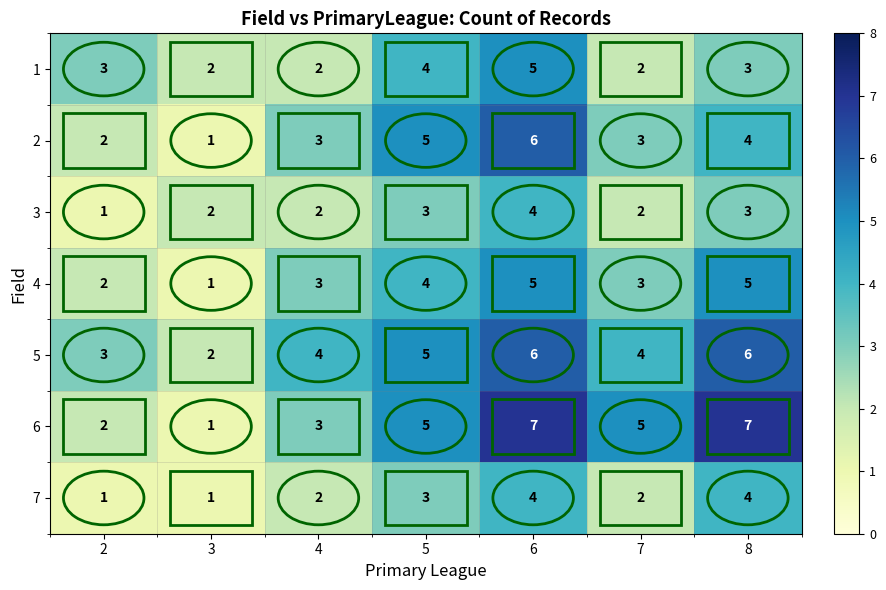

Count the 7 values in the range 1 to 4.

7